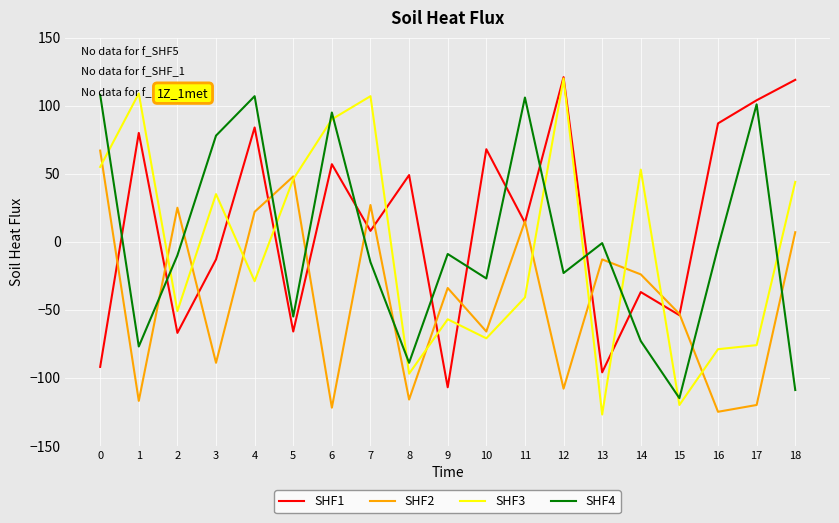

Between which two adjacent categories do SHF2 and SHF3 first intersect?

0 and 1